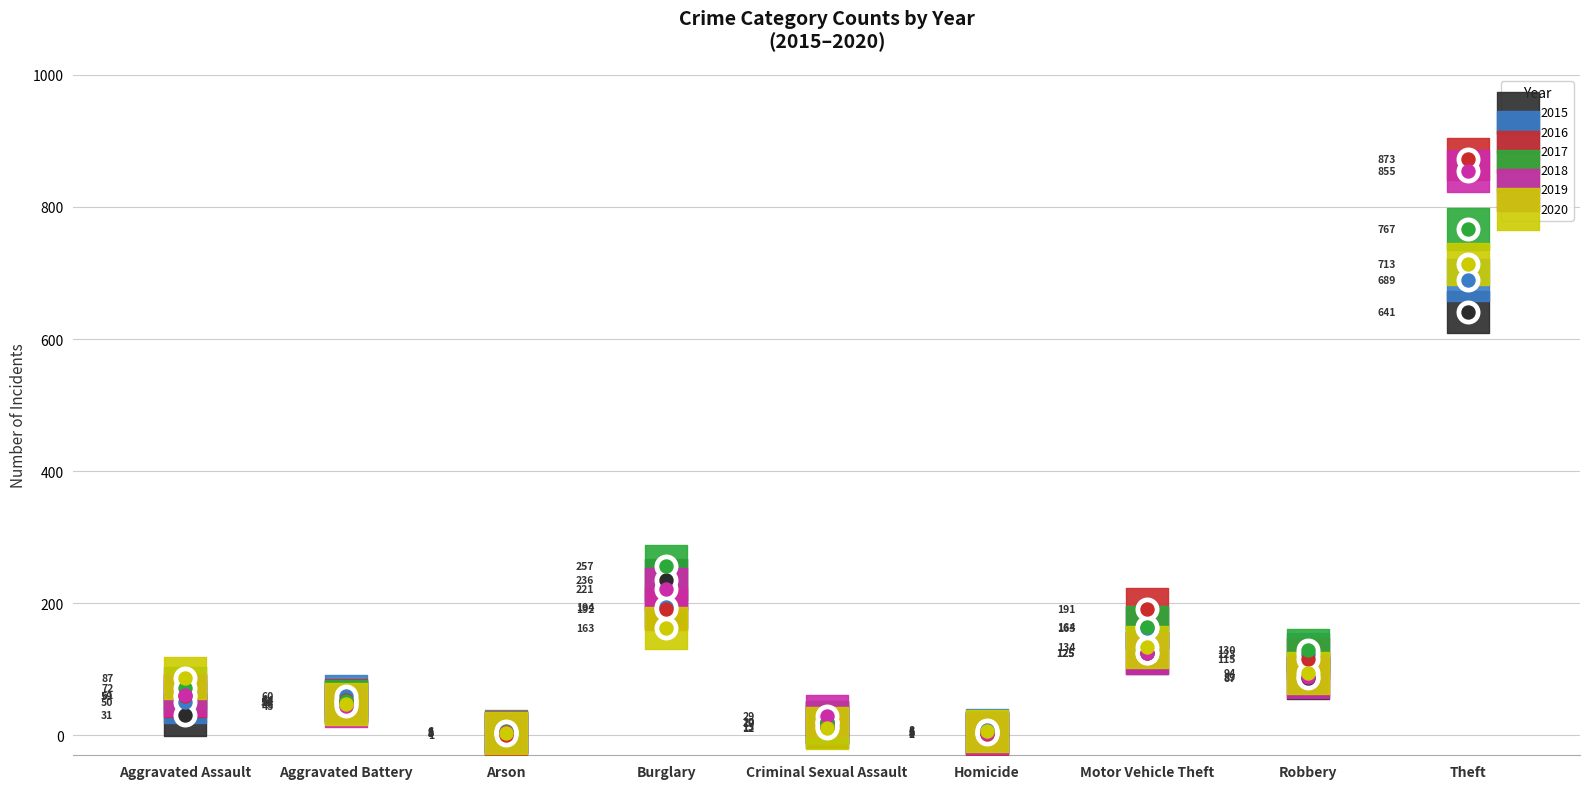

What is the total value across all series at Criminal Sexual Assault?

113